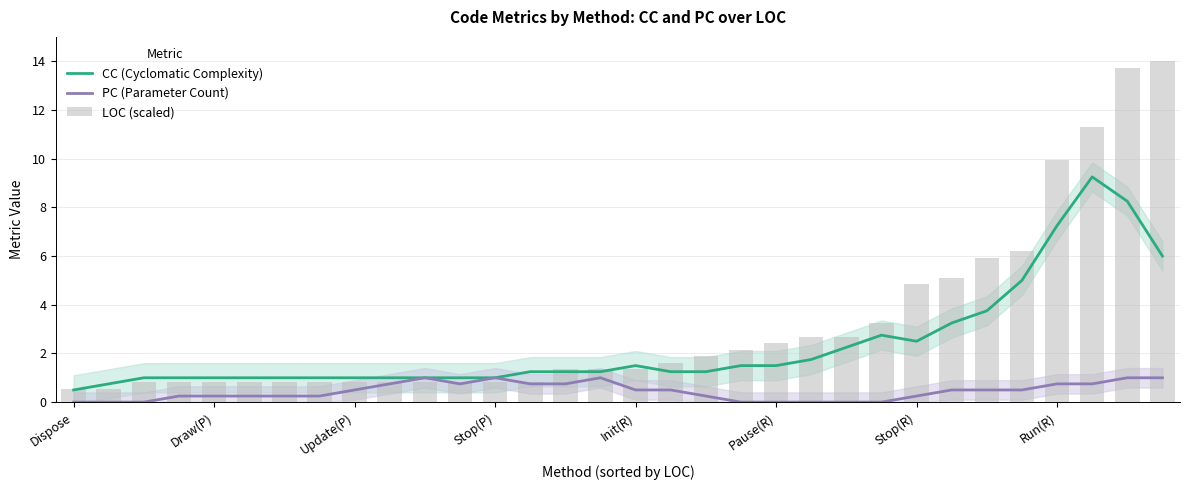

List the series in order of their peak value, highest first.

LOC (scaled), CC (Cyclomatic Complexity), PC (Parameter Count)